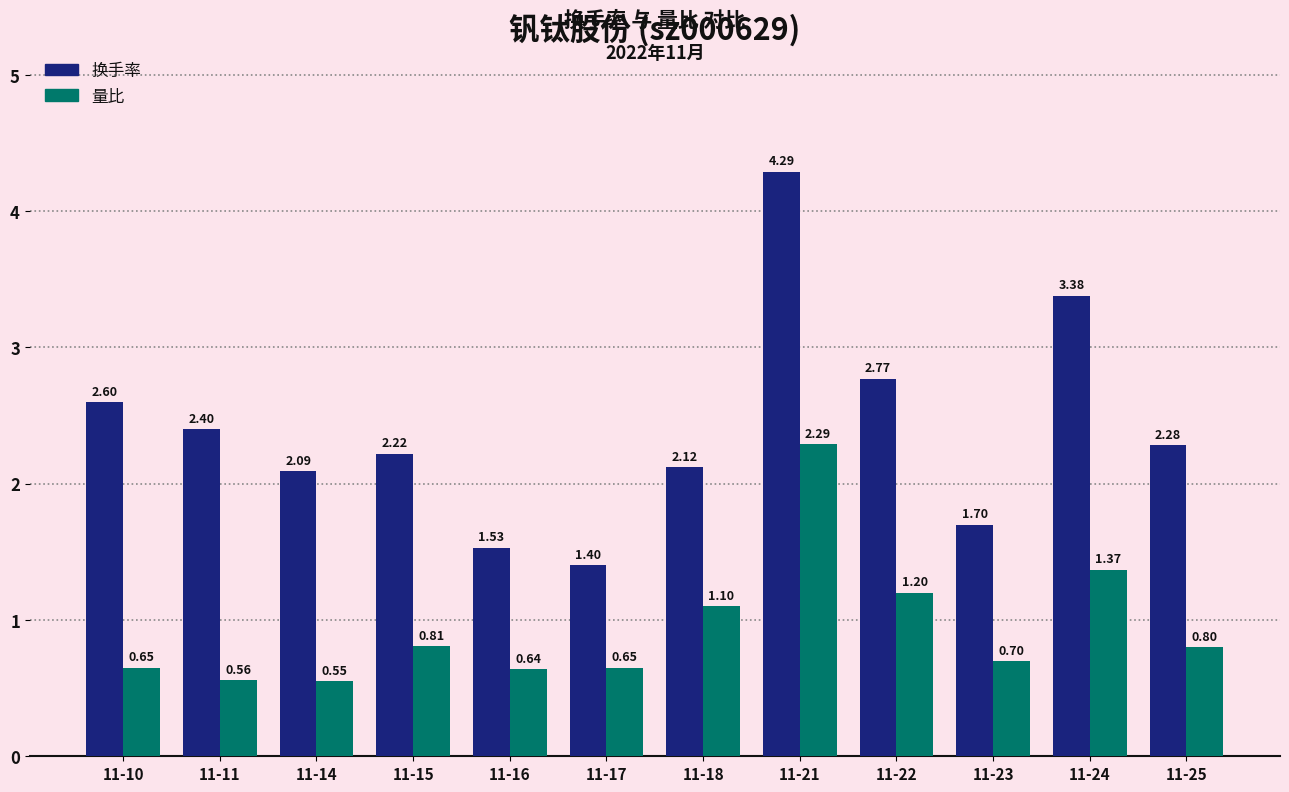

List the series in order of their overall mean, highest first.

换手率, 量比